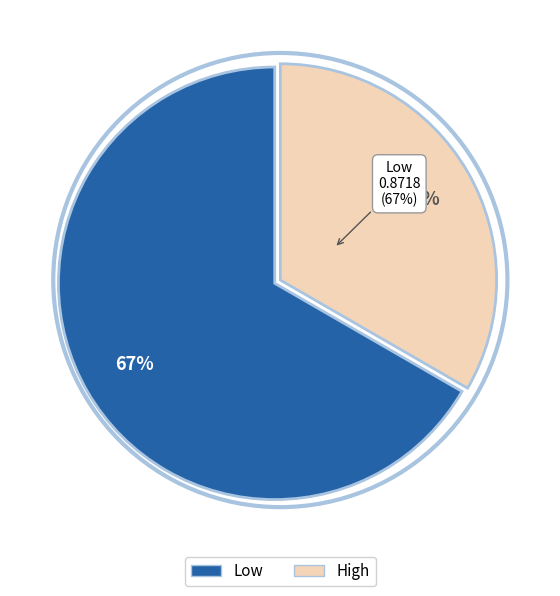

The High slice represents 33% of the pie. True or false?

True